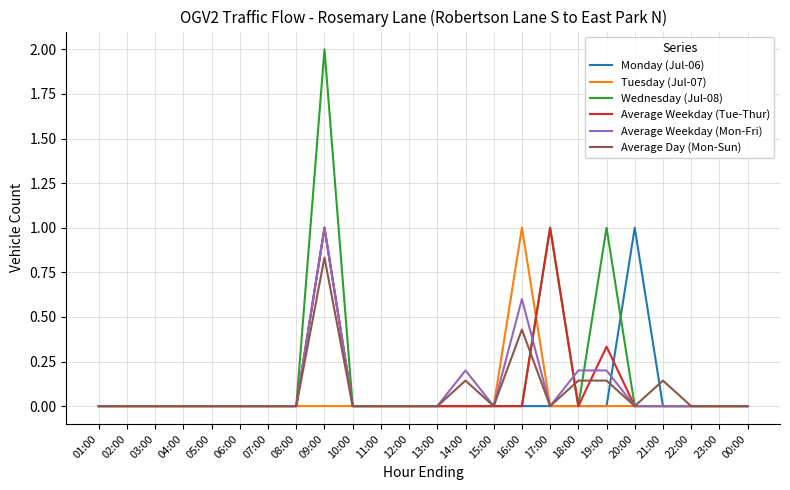

What is the greatest value displayed?

2.0